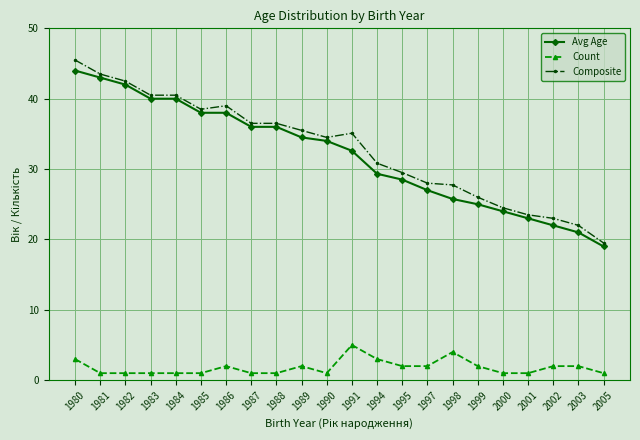

Which series has the widest spread of values?

Composite